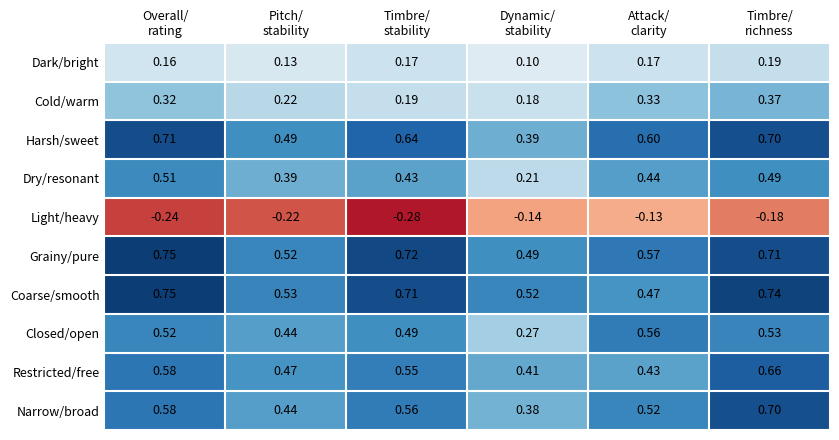

Which series has the largest total across all categories?

Grainy/pure